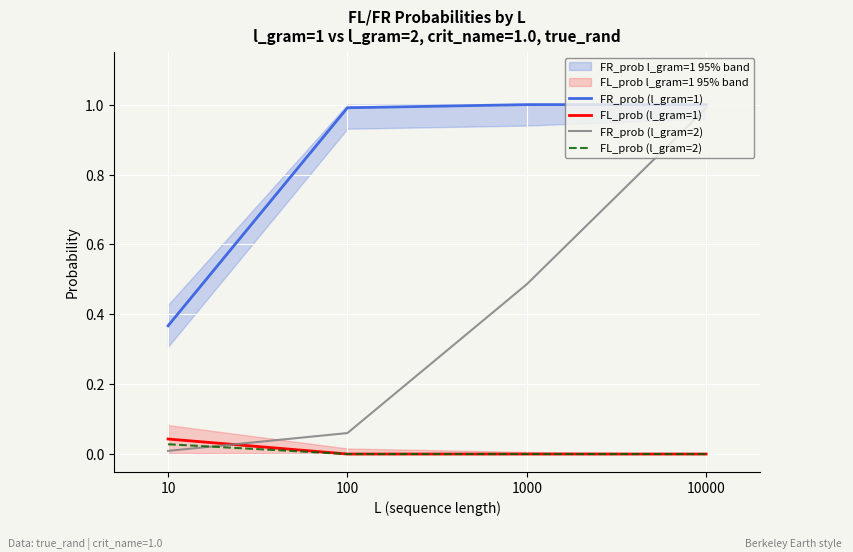

Is it true that FL_prob (l_gram=2) equals 0.0 at 10000?

True